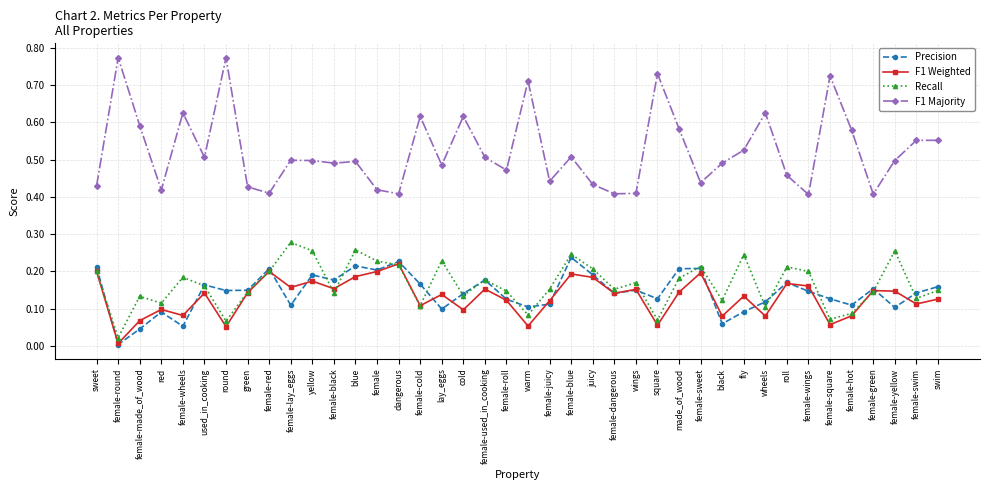

True or false: F1 Majority has a value of 0.4 at dangerous.

True